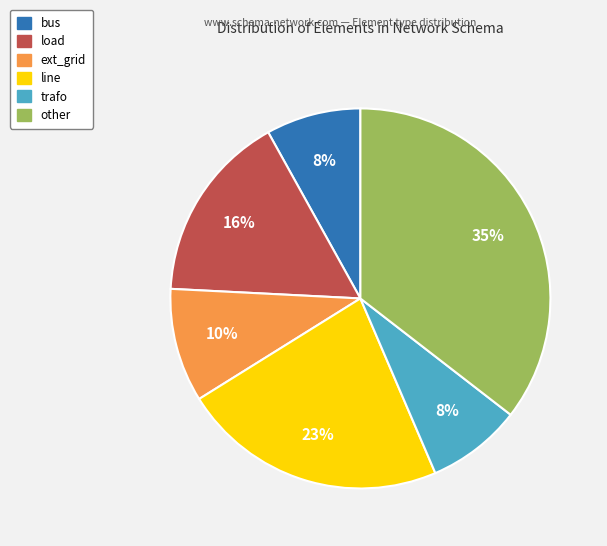

Count the number of slices in the pie.

6